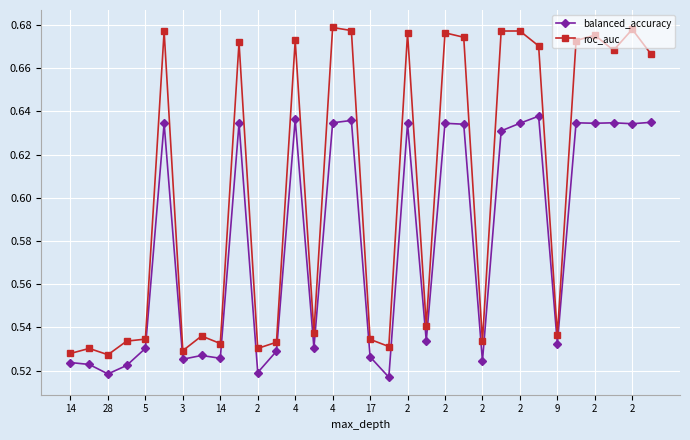

Which series has the largest total across all categories?

roc_auc